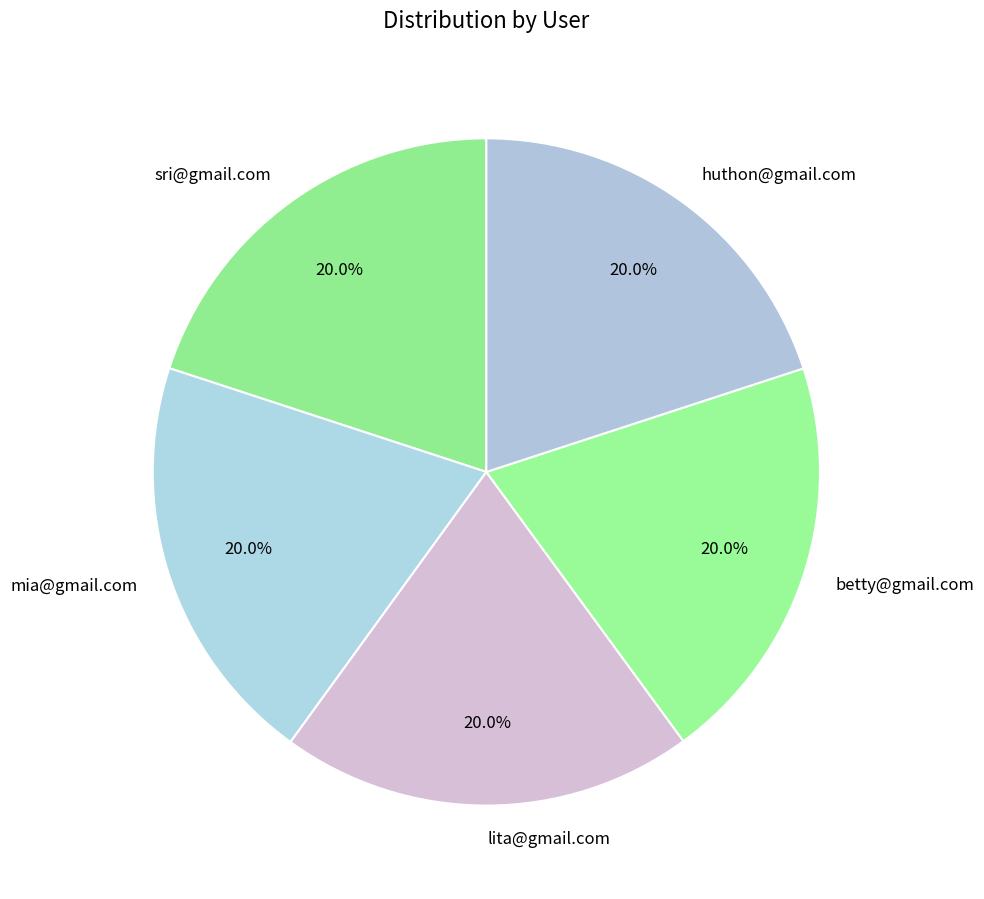

Combined, what portion of the pie is huthon@gmail.com and lita@gmail.com?

40.0%